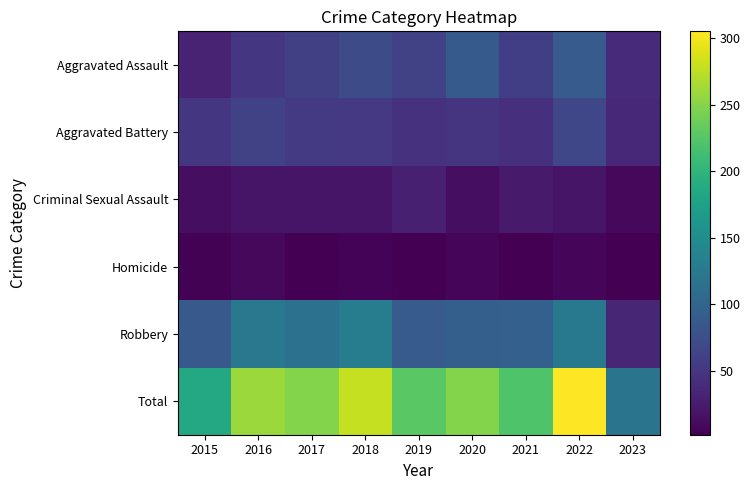

Reading left to right, extract all data points from this chart.

Aggravated Assault: 2015=31	2016=50	2017=59	2018=72	2019=61	2020=88	2021=58	2022=89	2023=38
Aggravated Battery: 2015=50	2016=60	2017=54	2018=52	2019=45	2020=48	2021=43	2022=66	2023=36
Criminal Sexual Assault: 2015=13	2016=19	2017=19	2018=19	2019=29	2020=13	2021=24	2022=19	2023=8
Homicide: 2015=4	2016=8	2017=2	2018=5	2019=3	2020=6	2021=2	2022=6	2023=2
Robbery: 2015=87	2016=123	2017=115	2018=130	2019=89	2020=94	2021=95	2022=125	2023=34
Total: 2015=185	2016=260	2017=249	2018=278	2019=227	2020=249	2021=222	2022=305	2023=118